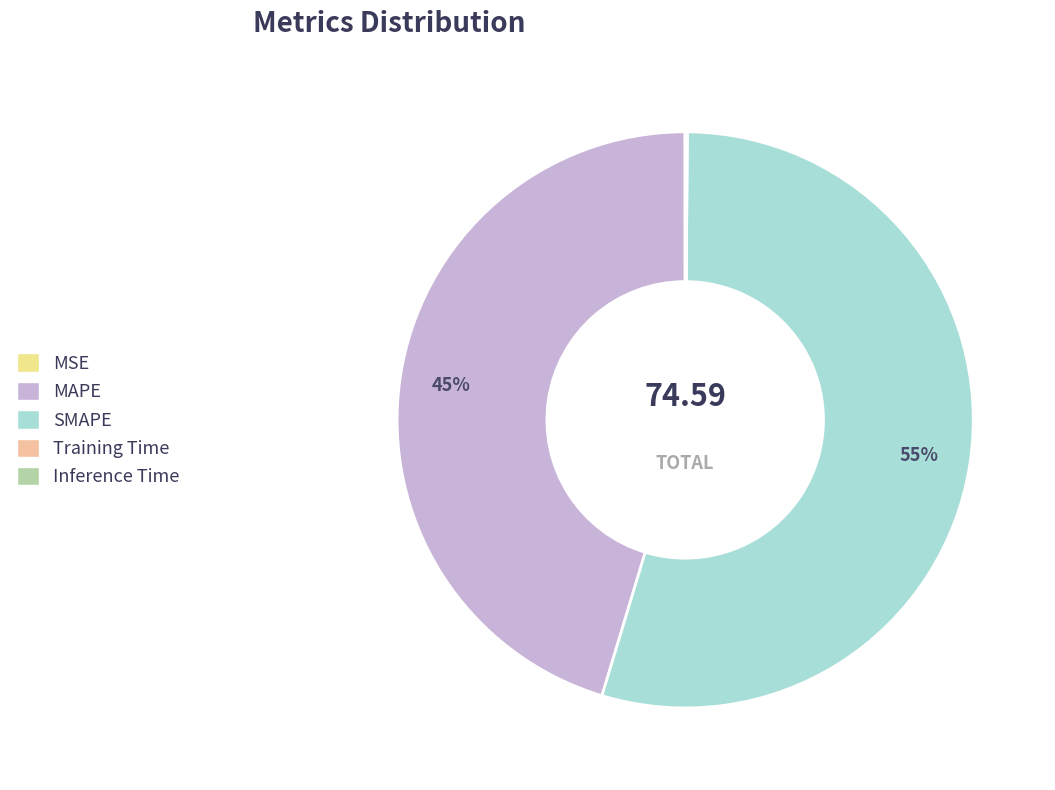

To the nearest percent, what is the average slice percentage?

20%